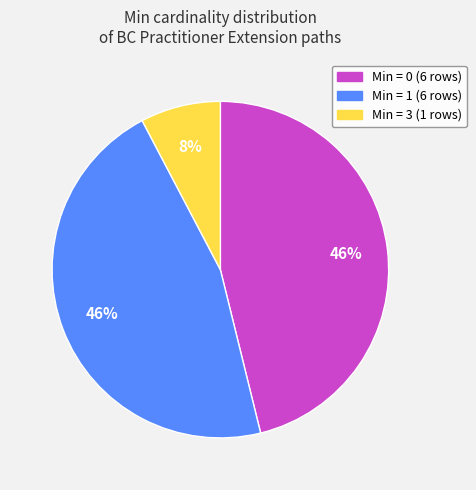

Which slice is the smallest?

Min = 3 (1 rows)